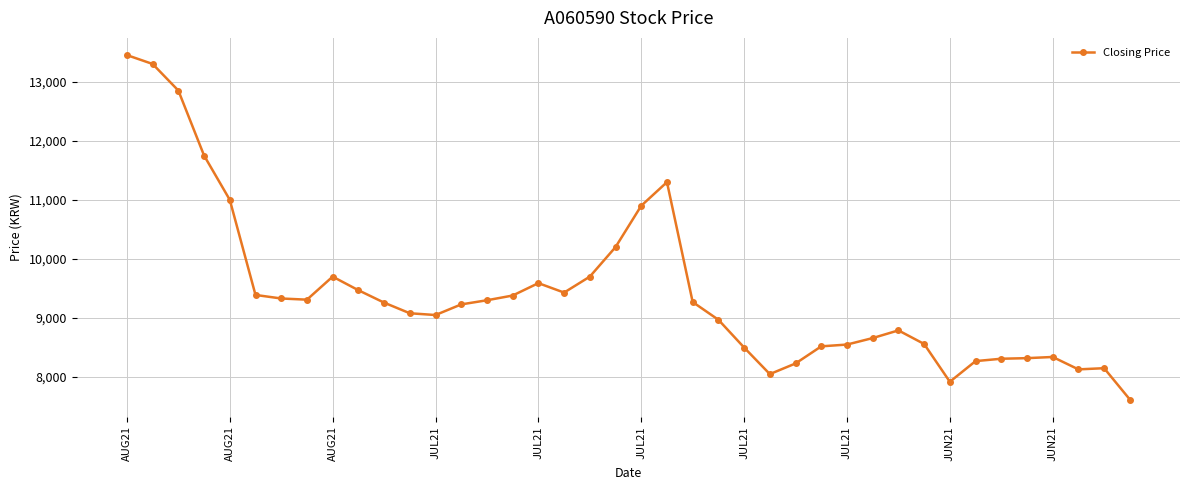

What is the minimum value shown in the chart?

7620